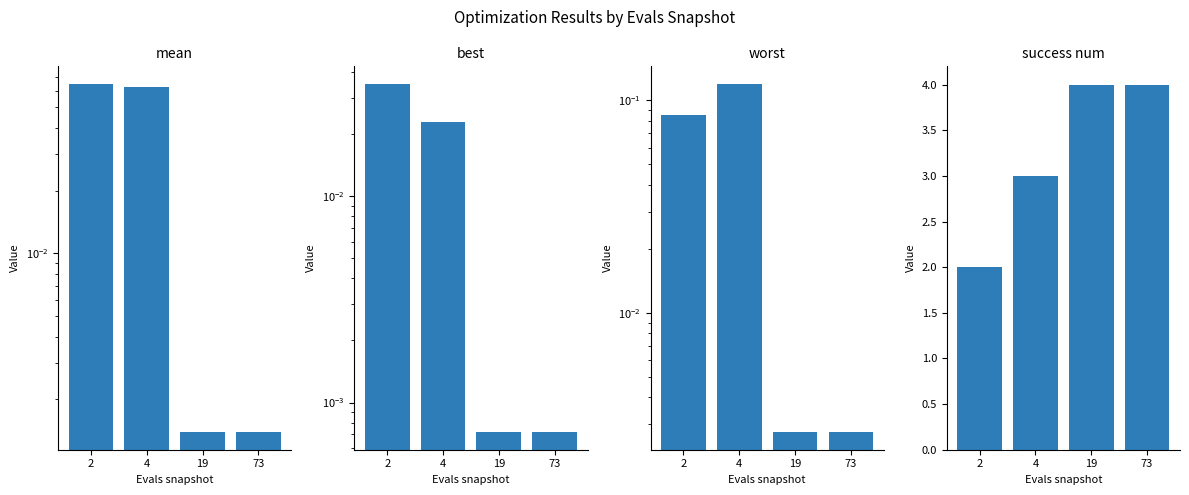

Is the value of best at 19 greater than the value of success num at 2?

No